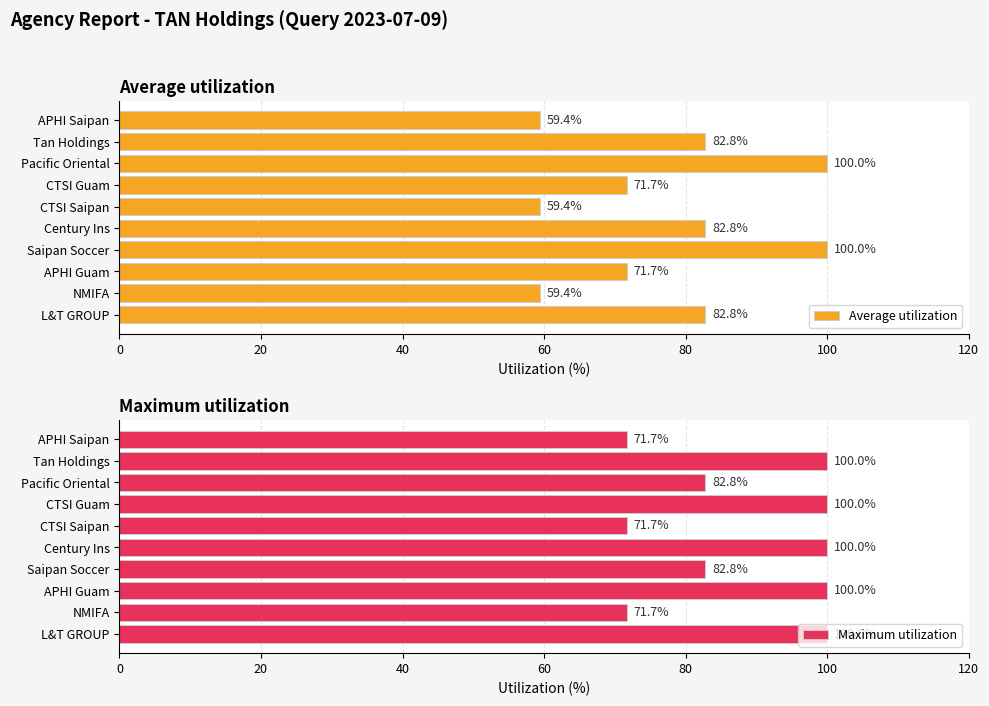

Rank the series by their maximum value, from highest to lowest.

Average utilization, Maximum utilization